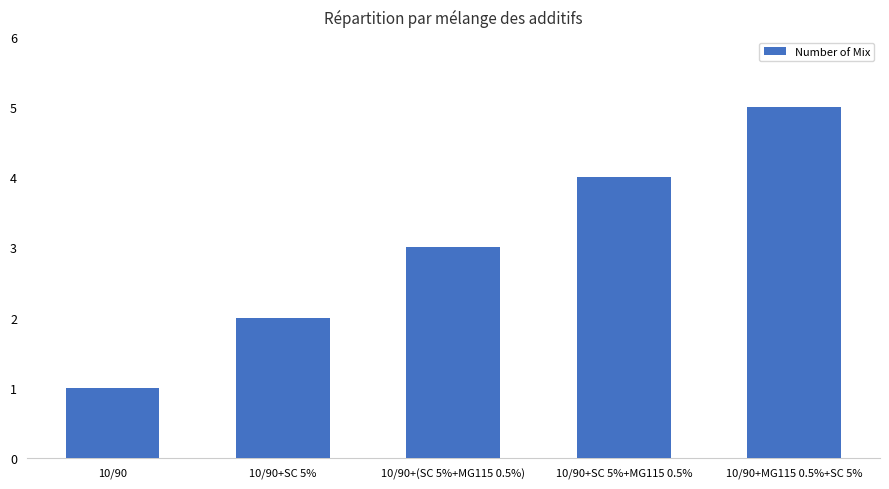

What is the difference between the maximum and second lowest values?

3